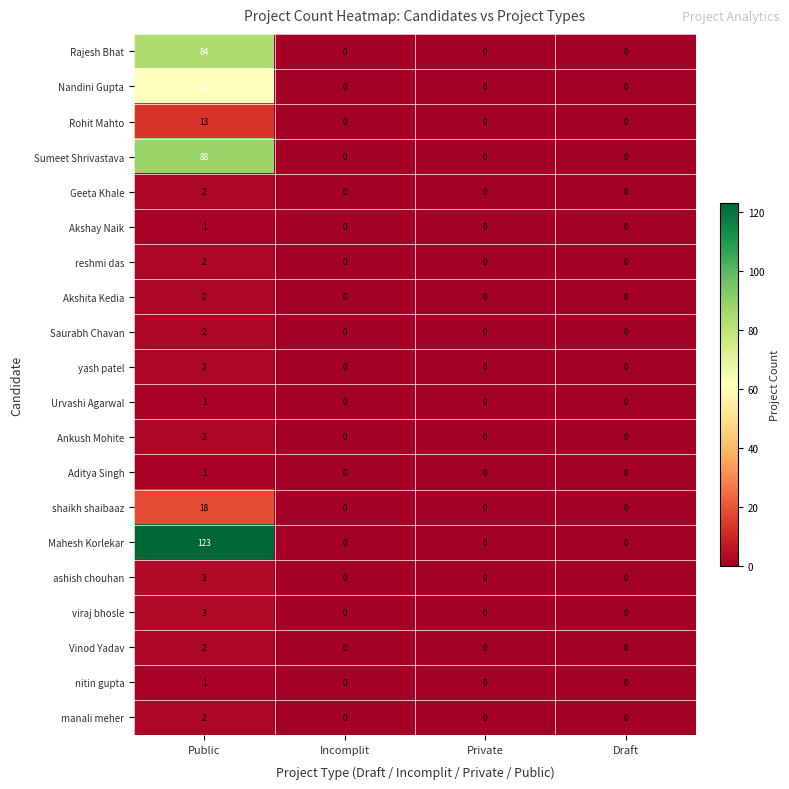

Which series has the widest spread of values?

Mahesh Korlekar